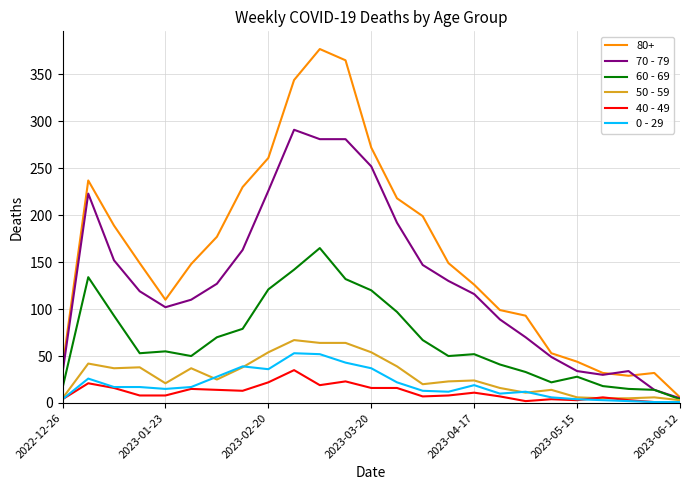

Which series has the largest total across all categories?

80+